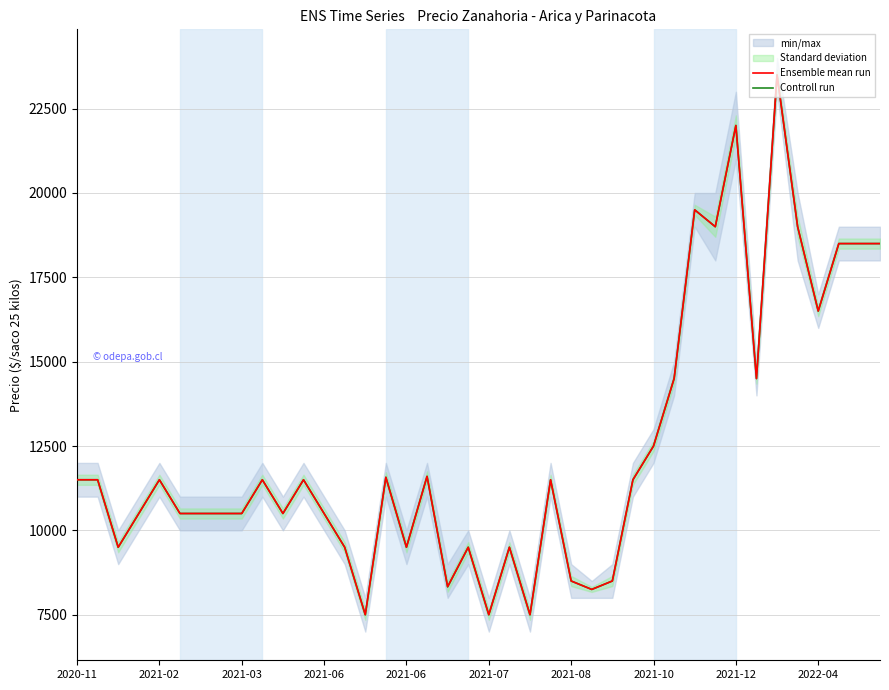

True or false: Controll run has a value of 10500 at 2021-03.

True